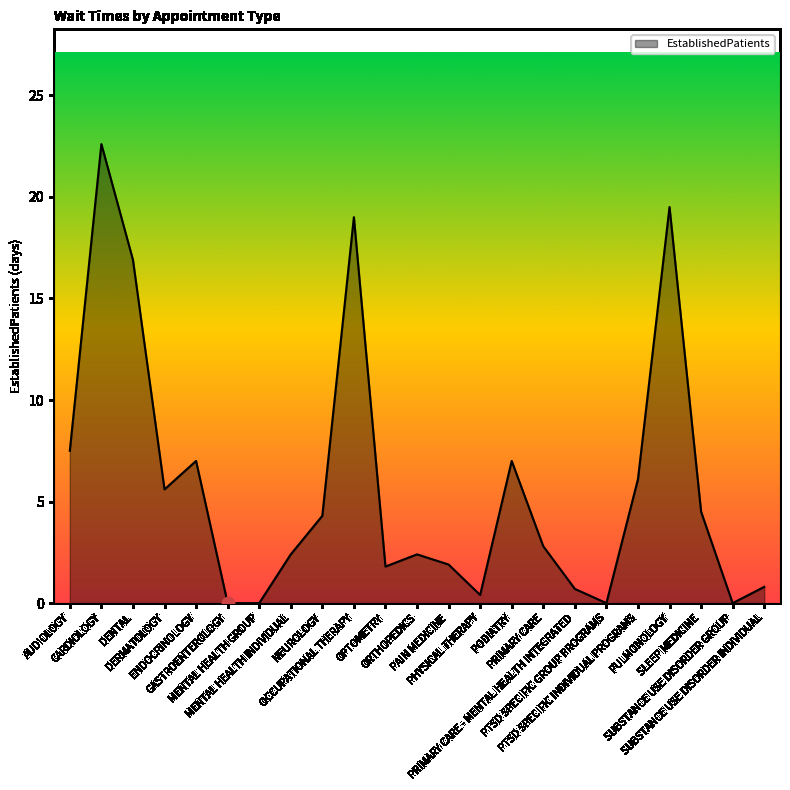

What is the change in value from PRIMARY CARE - MENTAL HEALTH INTEGRATED to PTSD SPECIFIC GROUP PROGRAMS?

-0.7